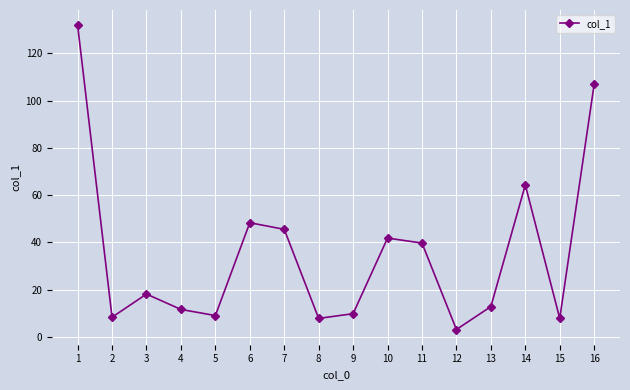

The chart shows a value of 21.3 at 13. True or false?

False